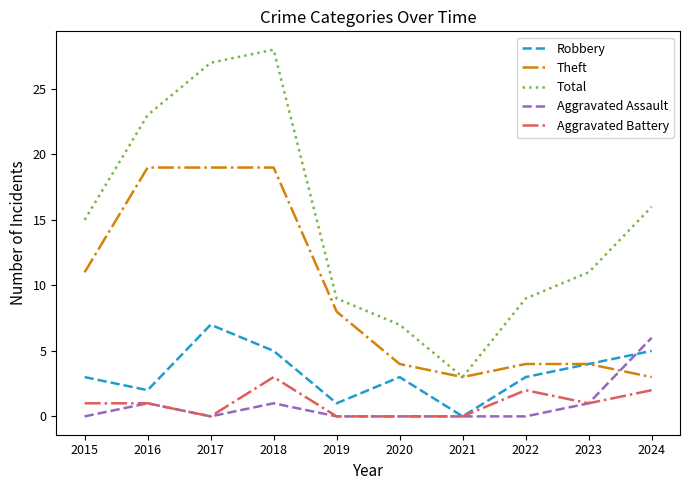

How many lines are shown in the chart?

5